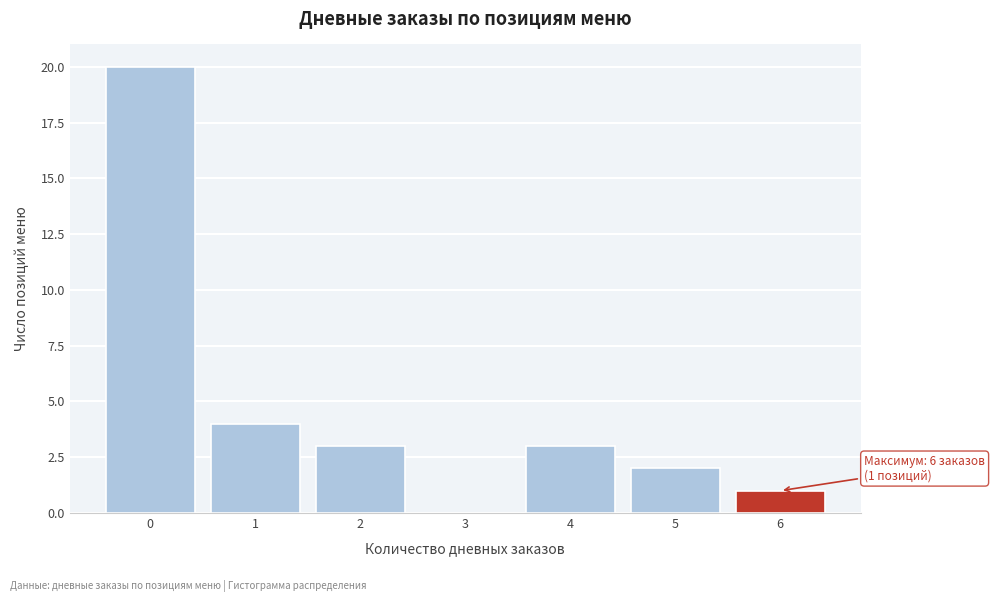

Reading left to right, what are all the values shown in this chart?

0=20	1=4	2=3	3=0	4=3	5=2	6=1